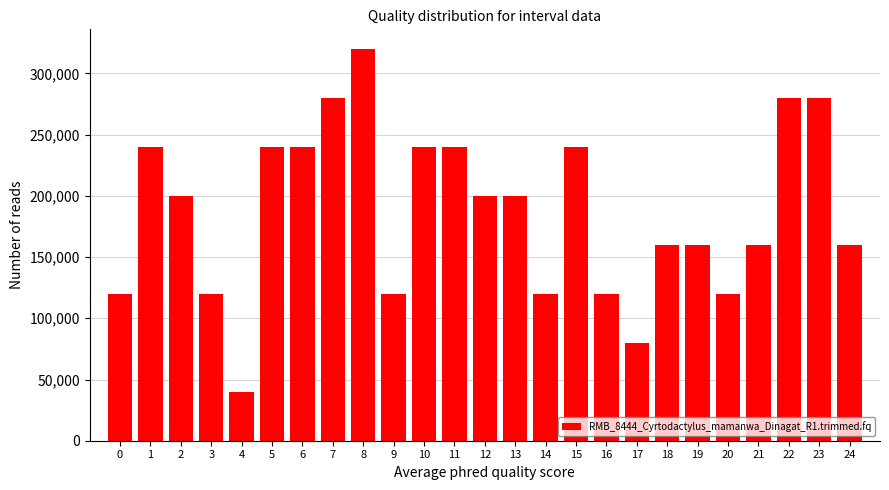

Reading right to left, list all the values displayed in this chart.

160000	280000	280000	160000	120000	160000	160000	80000	120000	240000	120000	200000	200000	240000	240000	120000	320000	280000	240000	240000	40000	120000	200000	240000	120000